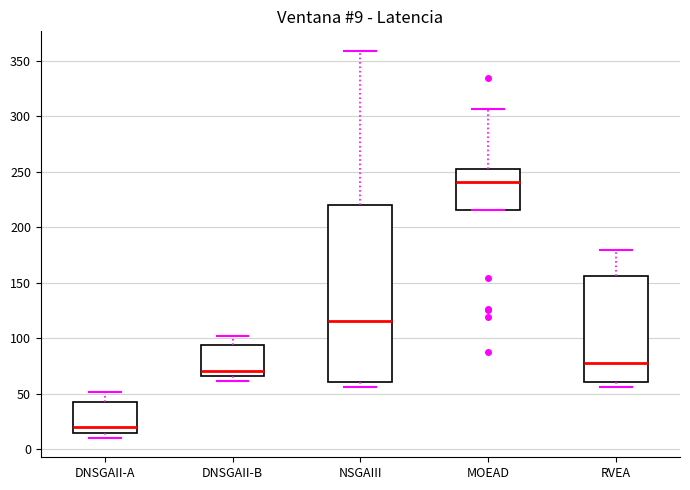

Which box is the tallest, from its lower edge to its upper edge?

NSGAIII